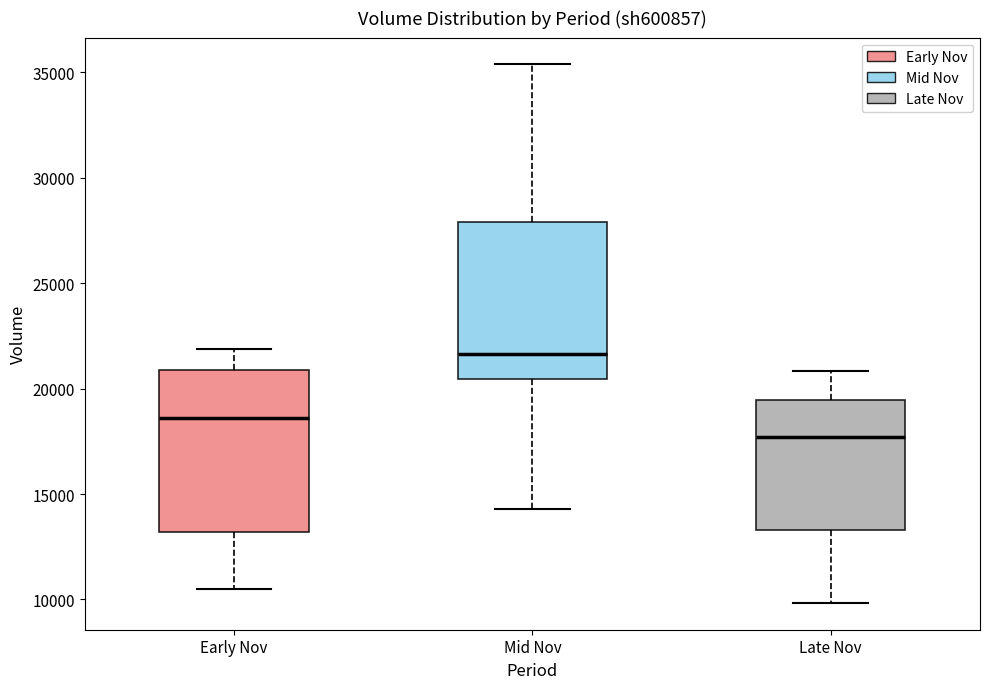

Where is the lower edge of the box for Mid Nov on the y-axis? The values are not printed on the chart, so give them approximately, as read against the axis.

20500